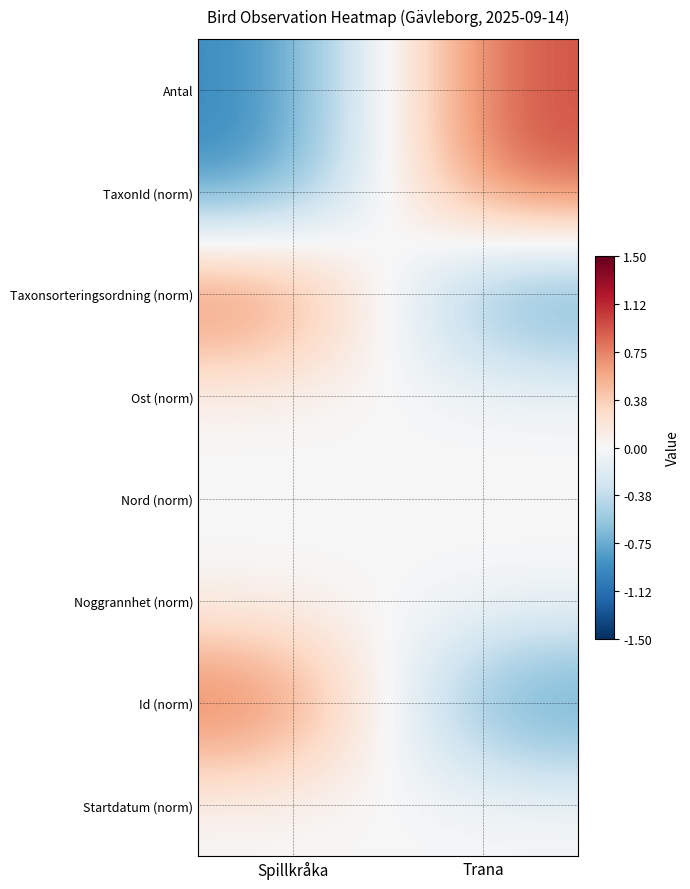

Which series has the largest range (max minus min)?

Antal